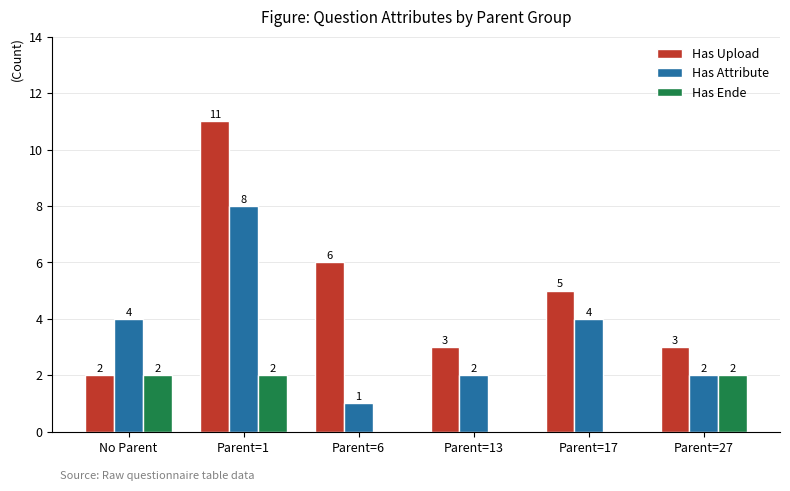

What are all the series names shown in the legend?

Has Upload, Has Attribute, Has Ende